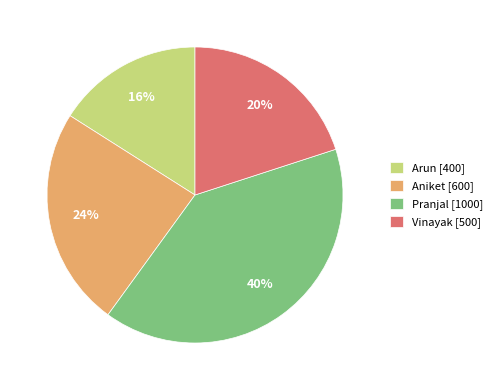

Rank the categories by value from lowest to highest.

Arun [400], Vinayak [500], Aniket [600], Pranjal [1000]